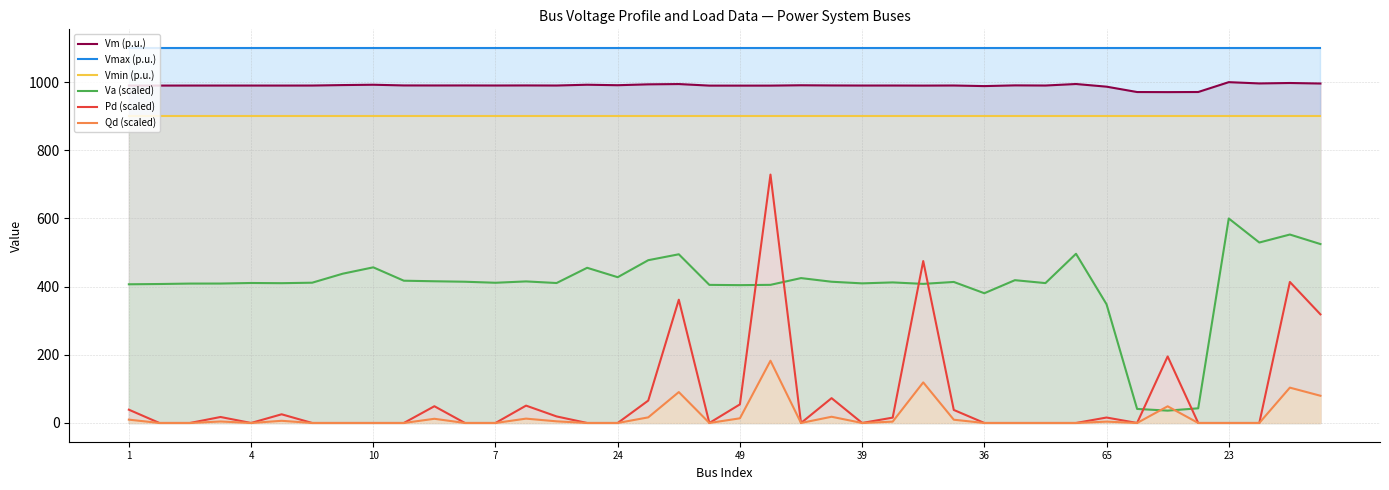

True or false: Qd (scaled) and Vmax (p.u.) intersect in this chart.

False